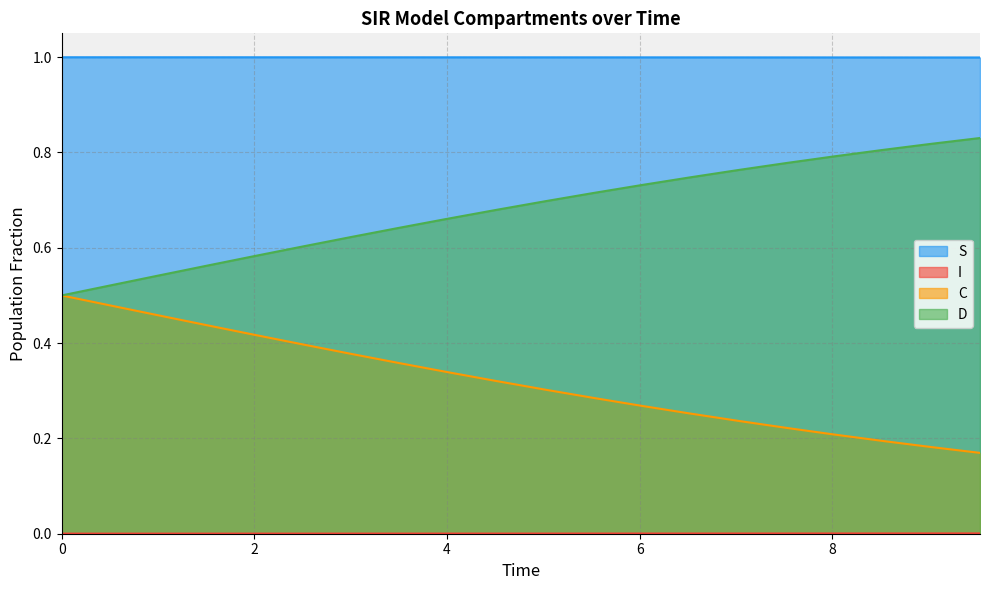

Does the chart have visible grid lines?

Yes